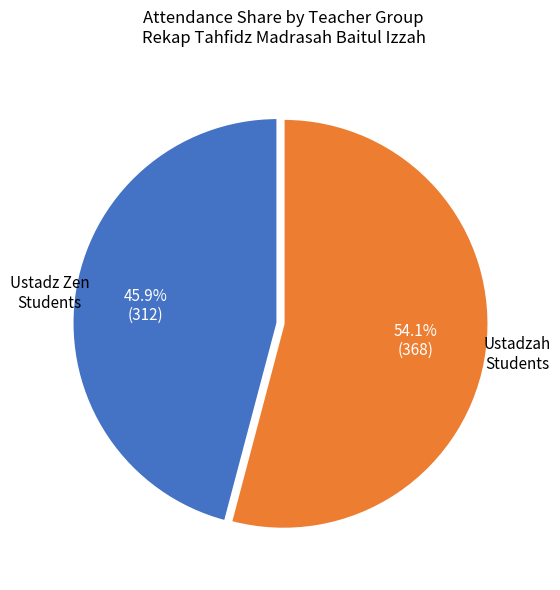

Is there a majority slice in this chart?

Yes